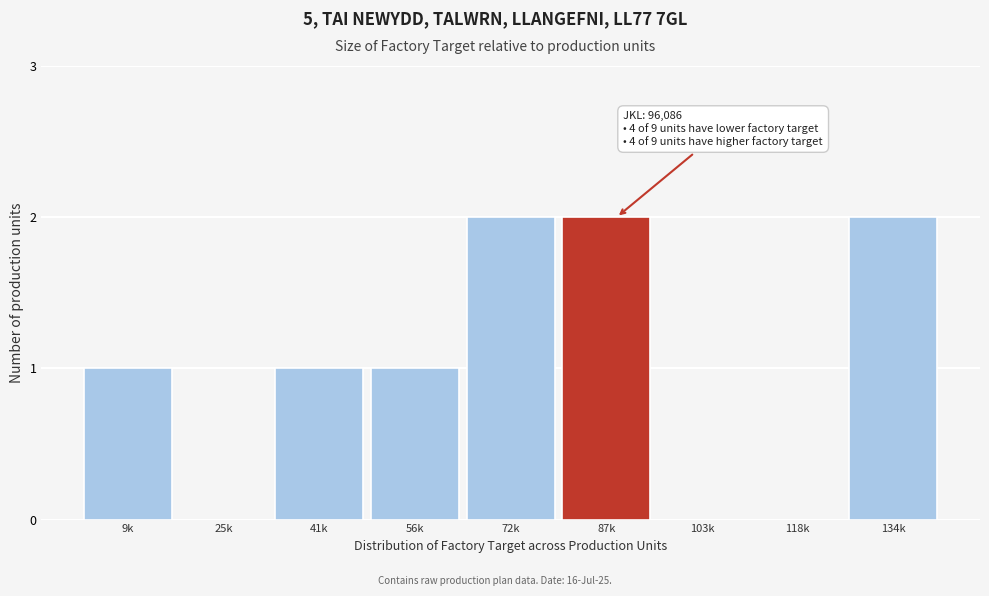

Reading right to left, what are all the values shown in this chart?

134k=2	118k=0	103k=0	87k=2	72k=2	56k=1	41k=1	25k=0	9k=1